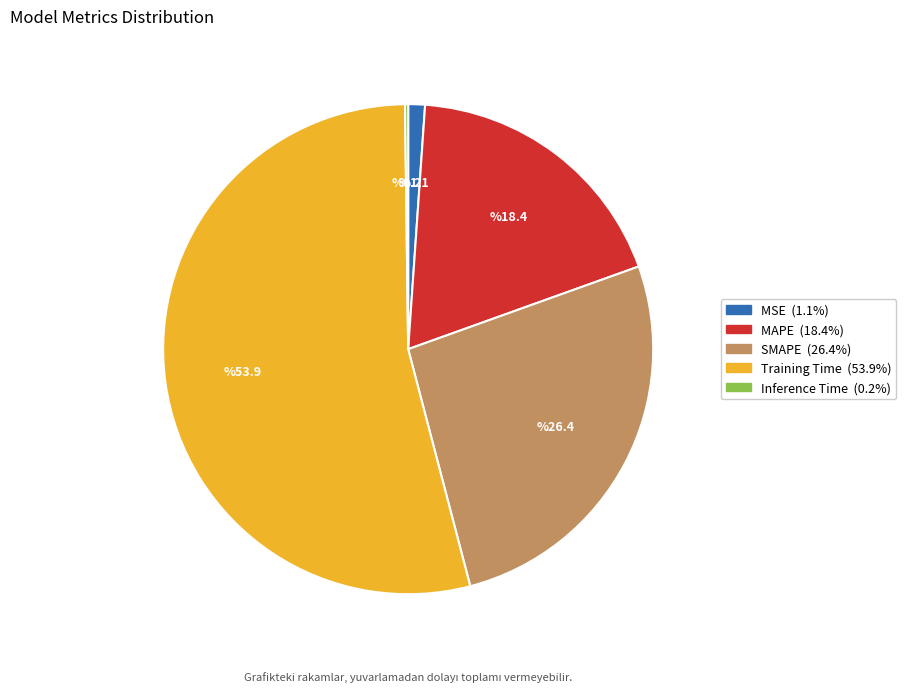

Between MSE and MAPE, which is larger?

MAPE